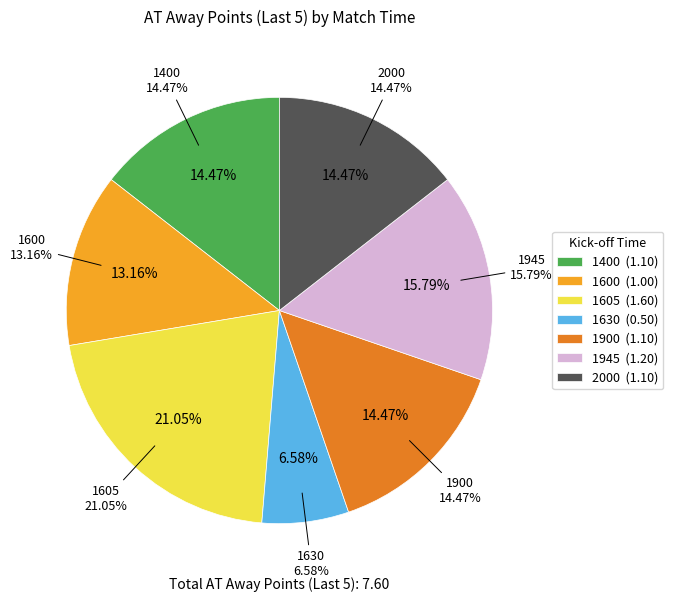

To the nearest percent, what is the average slice percentage?

14%